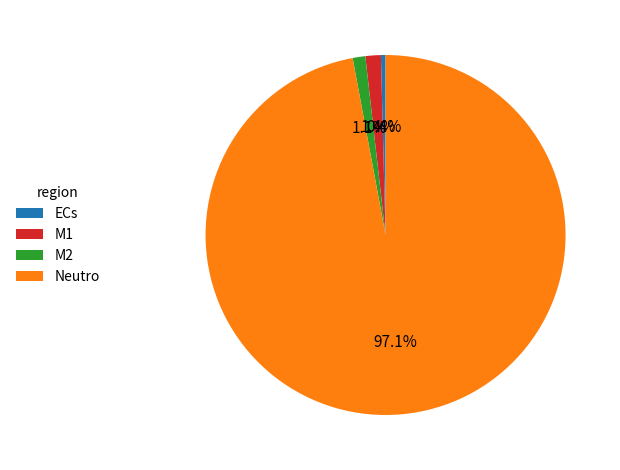

Which slice is the smallest?

ECs